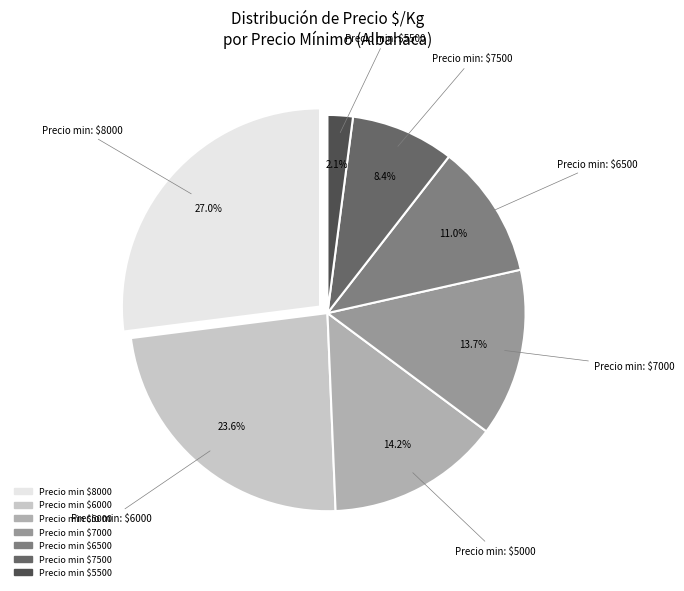

Does any single category account for the majority?

No